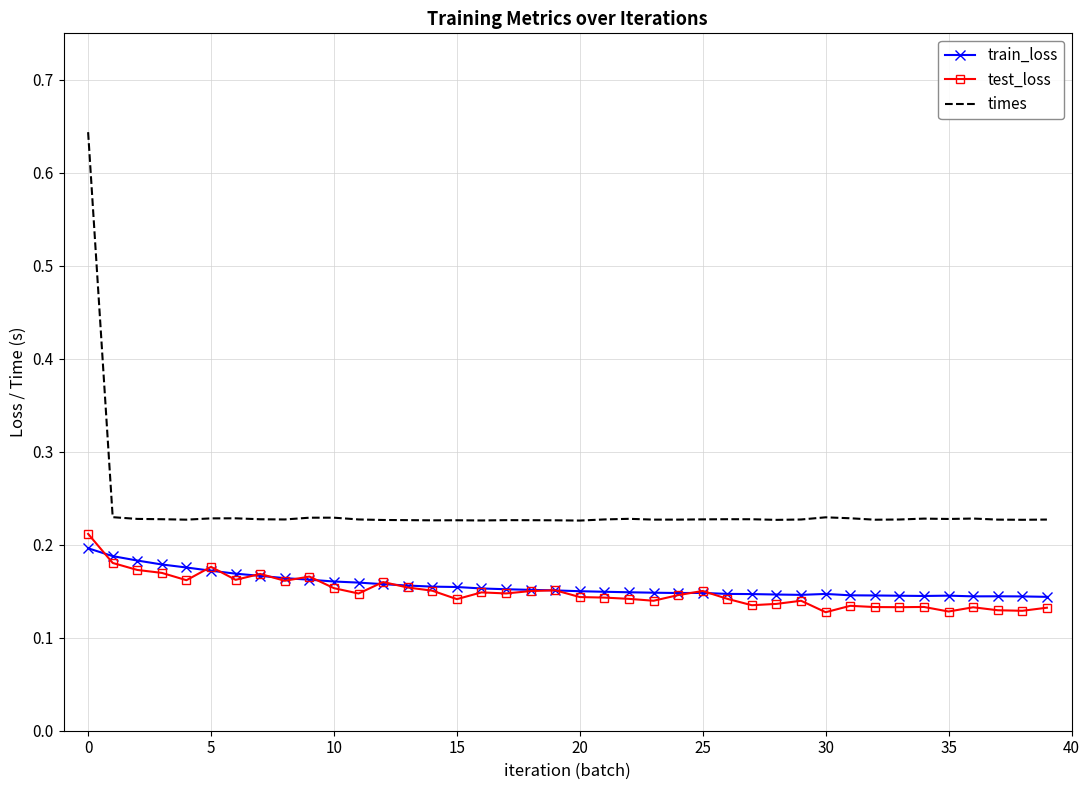

True or false: train_loss and times intersect in this chart.

False